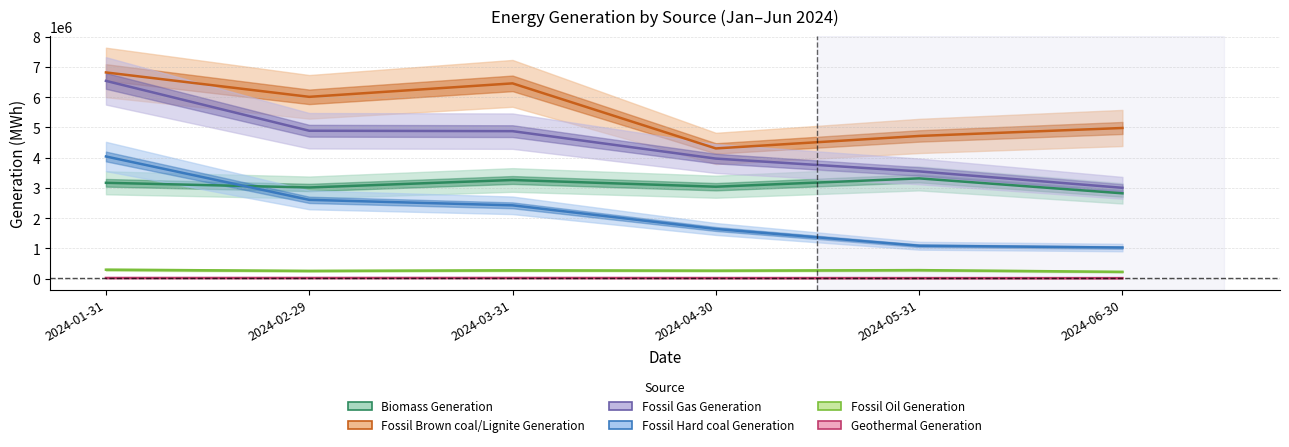

How many lines are shown in the chart?

6